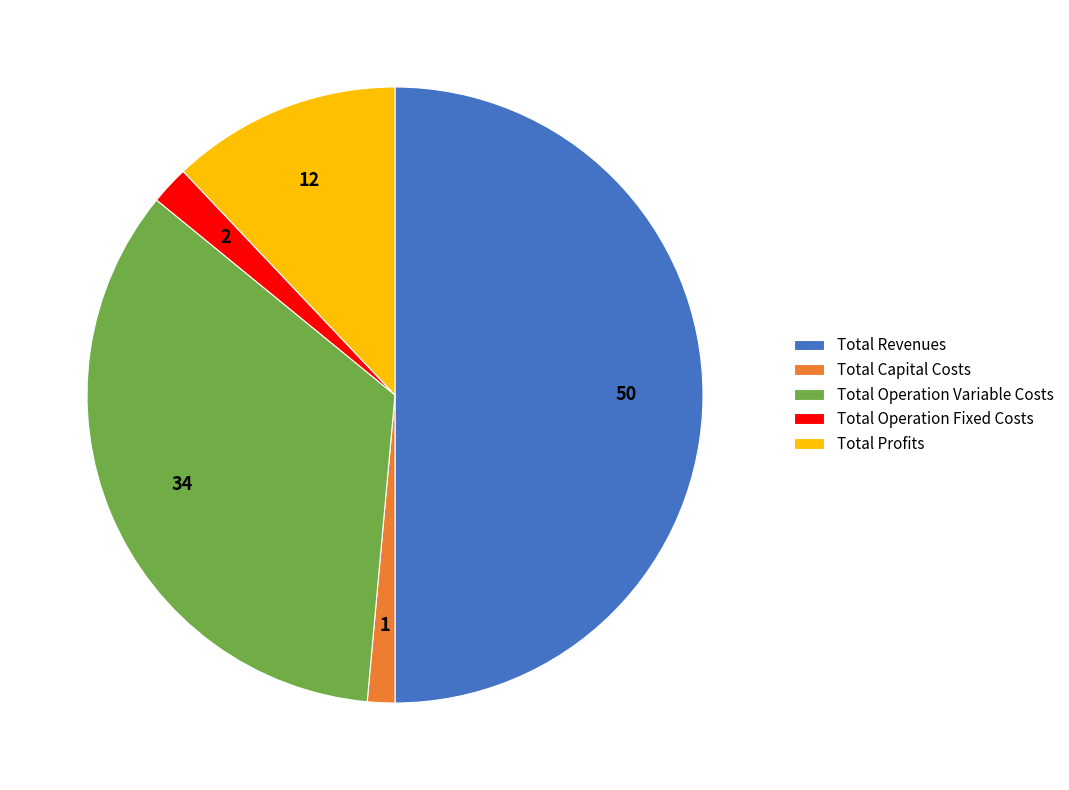

The Total Revenues slice represents 50% of the pie. True or false?

True